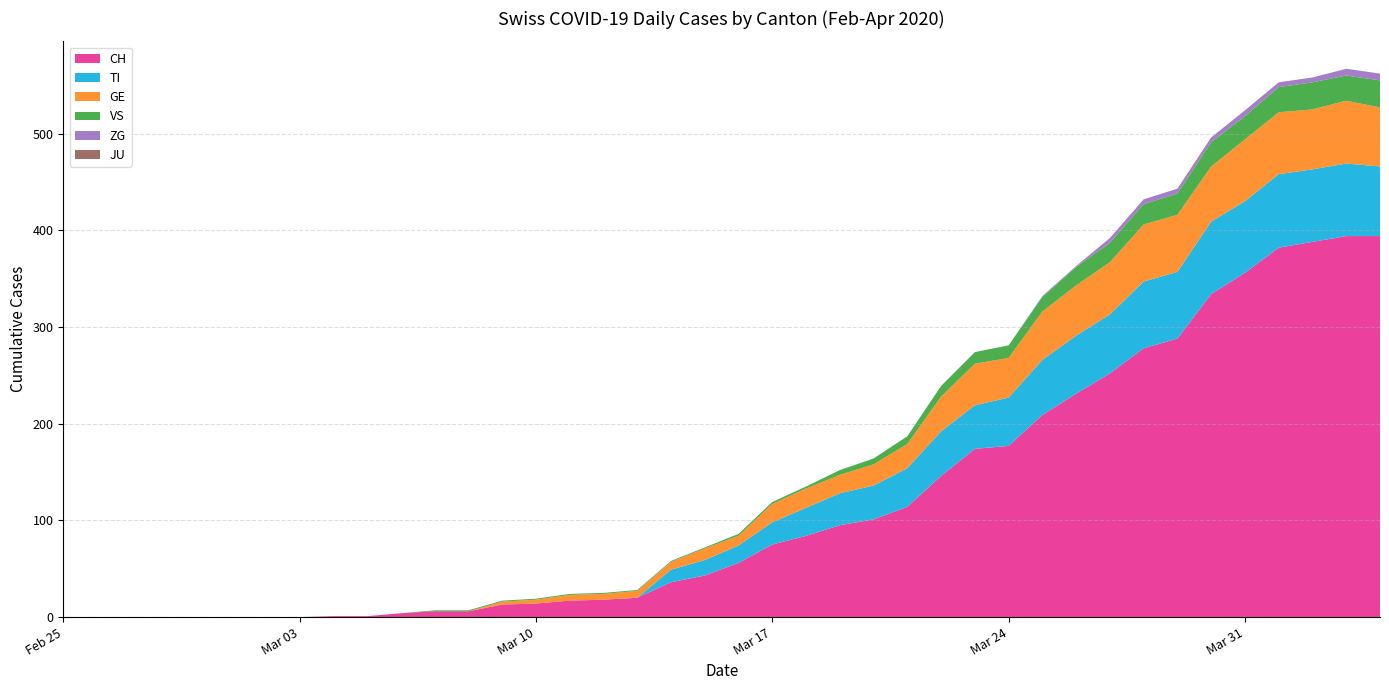

Reading left to right, list all the values displayed in this chart.

CH: 2020-02-25=0	2020-02-26=0	2020-02-27=0	2020-02-28=0	2020-02-29=0	2020-03-01=0	2020-03-02=0	2020-03-03=0	2020-03-04=1	2020-03-05=1	2020-03-06=4	2020-03-07=6	2020-03-08=6	2020-03-09=13	2020-03-10=14	2020-03-11=17	2020-03-12=18	2020-03-13=20	2020-03-14=36	2020-03-15=43	2020-03-16=56	2020-03-17=75	2020-03-18=84	2020-03-19=95	2020-03-20=101	2020-03-21=114	2020-03-22=146	2020-03-23=174	2020-03-24=177	2020-03-25=209	2020-03-26=231	2020-03-27=252	2020-03-28=278	2020-03-29=288	2020-03-30=334	2020-03-31=356	2020-04-01=382	2020-04-02=388	2020-04-03=394	2020-04-04=394
TI: 2020-02-25=0	2020-02-26=0	2020-02-27=0	2020-02-28=0	2020-02-29=0	2020-03-01=0	2020-03-02=0	2020-03-03=0	2020-03-04=0	2020-03-05=0	2020-03-06=0	2020-03-07=0	2020-03-08=0	2020-03-09=0	2020-03-10=0	2020-03-11=0	2020-03-12=0	2020-03-13=0	2020-03-14=13	2020-03-15=16	2020-03-16=18	2020-03-17=23	2020-03-18=29	2020-03-19=33	2020-03-20=35	2020-03-21=40	2020-03-22=46	2020-03-23=45	2020-03-24=50	2020-03-25=57	2020-03-26=60	2020-03-27=61	2020-03-28=69	2020-03-29=69	2020-03-30=75	2020-03-31=74	2020-04-01=76	2020-04-02=75	2020-04-03=75	2020-04-04=72
GE: 2020-02-25=0	2020-02-26=0	2020-02-27=0	2020-02-28=0	2020-02-29=0	2020-03-01=0	2020-03-02=0	2020-03-03=0	2020-03-04=0	2020-03-05=0	2020-03-06=0	2020-03-07=0	2020-03-08=0	2020-03-09=3	2020-03-10=4	2020-03-11=6	2020-03-12=6	2020-03-13=7	2020-03-14=8	2020-03-15=12	2020-03-16=10	2020-03-17=19	2020-03-18=20	2020-03-19=19	2020-03-20=22	2020-03-21=25	2020-03-22=36	2020-03-23=43	2020-03-24=41	2020-03-25=50	2020-03-26=52	2020-03-27=54	2020-03-28=59	2020-03-29=59	2020-03-30=57	2020-03-31=64	2020-04-01=64	2020-04-02=62	2020-04-03=65	2020-04-04=61
JU: 2020-02-25=0	2020-02-26=0	2020-02-27=0	2020-02-28=0	2020-02-29=0	2020-03-01=0	2020-03-02=0	2020-03-03=0	2020-03-04=0	2020-03-05=0	2020-03-06=0	2020-03-07=0	2020-03-08=0	2020-03-09=0	2020-03-10=0	2020-03-11=0	2020-03-12=0	2020-03-13=0	2020-03-14=0	2020-03-15=0	2020-03-16=0	2020-03-17=0	2020-03-18=0	2020-03-19=0	2020-03-20=0	2020-03-21=0	2020-03-22=0	2020-03-23=0	2020-03-24=0	2020-03-25=0	2020-03-26=0	2020-03-27=0	2020-03-28=0	2020-03-29=0	2020-03-30=0	2020-03-31=0	2020-04-01=0	2020-04-02=0	2020-04-03=0	2020-04-04=0
VS: 2020-02-25=0	2020-02-26=0	2020-02-27=0	2020-02-28=0	2020-02-29=0	2020-03-01=0	2020-03-02=0	2020-03-03=0	2020-03-04=0	2020-03-05=0	2020-03-06=0	2020-03-07=1	2020-03-08=1	2020-03-09=1	2020-03-10=1	2020-03-11=1	2020-03-12=1	2020-03-13=1	2020-03-14=1	2020-03-15=1	2020-03-16=2	2020-03-17=2	2020-03-18=2	2020-03-19=5	2020-03-20=6	2020-03-21=8	2020-03-22=11	2020-03-23=12	2020-03-24=13	2020-03-25=15	2020-03-26=19	2020-03-27=20	2020-03-28=21	2020-03-29=22	2020-03-30=25	2020-03-31=24	2020-04-01=26	2020-04-02=28	2020-04-03=26	2020-04-04=28
ZG: 2020-02-25=0	2020-02-26=0	2020-02-27=0	2020-02-28=0	2020-02-29=0	2020-03-01=0	2020-03-02=0	2020-03-03=0	2020-03-04=0	2020-03-05=0	2020-03-06=0	2020-03-07=0	2020-03-08=0	2020-03-09=0	2020-03-10=0	2020-03-11=0	2020-03-12=0	2020-03-13=0	2020-03-14=0	2020-03-15=0	2020-03-16=0	2020-03-17=0	2020-03-18=0	2020-03-19=0	2020-03-20=0	2020-03-21=0	2020-03-22=0	2020-03-23=0	2020-03-24=0	2020-03-25=1	2020-03-26=1	2020-03-27=5	2020-03-28=5	2020-03-29=5	2020-03-30=5	2020-03-31=6	2020-04-01=5	2020-04-02=5	2020-04-03=7	2020-04-04=7